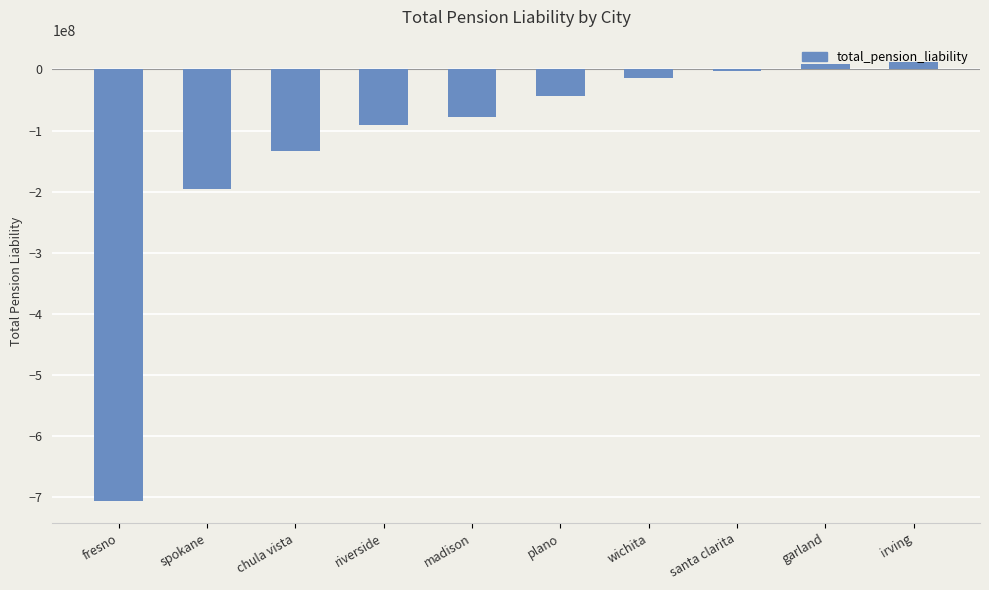

At which label does the data first exceed -43321968?

wichita